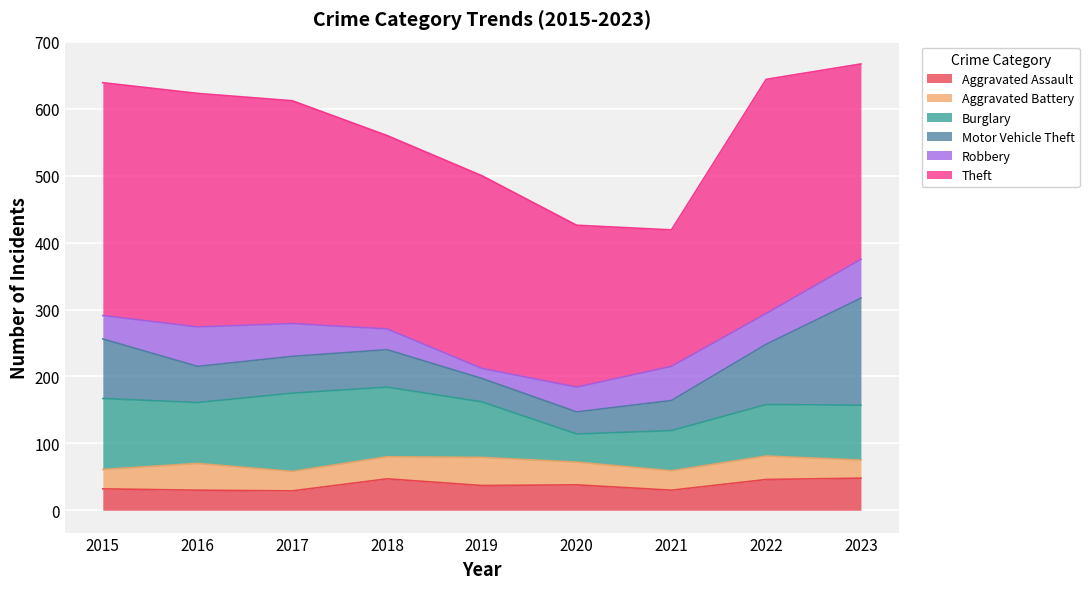

What is the spread (max minus min) of values at 2023?

265